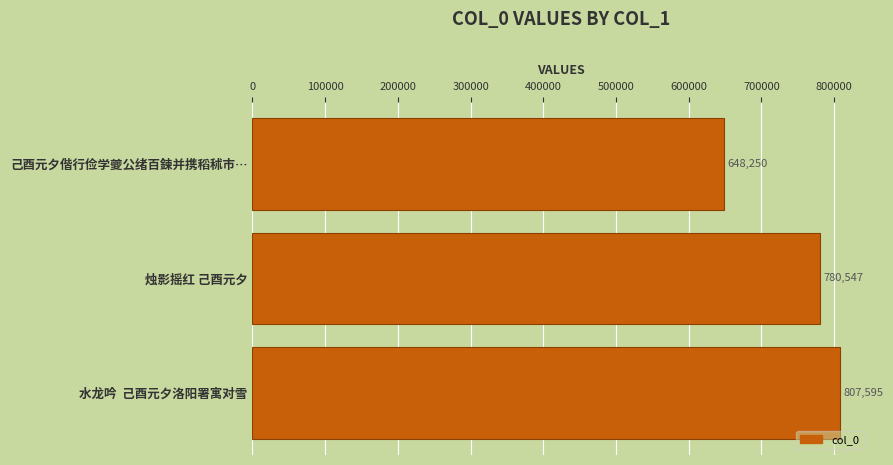

How many values are between 648250 and 807595?

3